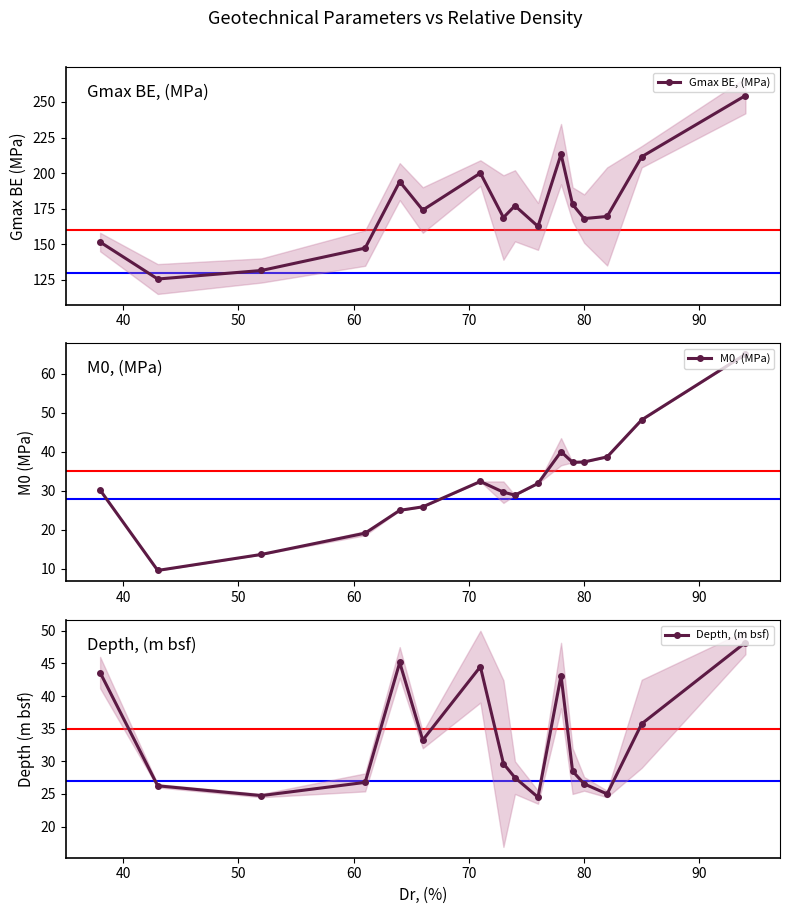

Which series has the largest total across all categories?

Gmax BE, (MPa)